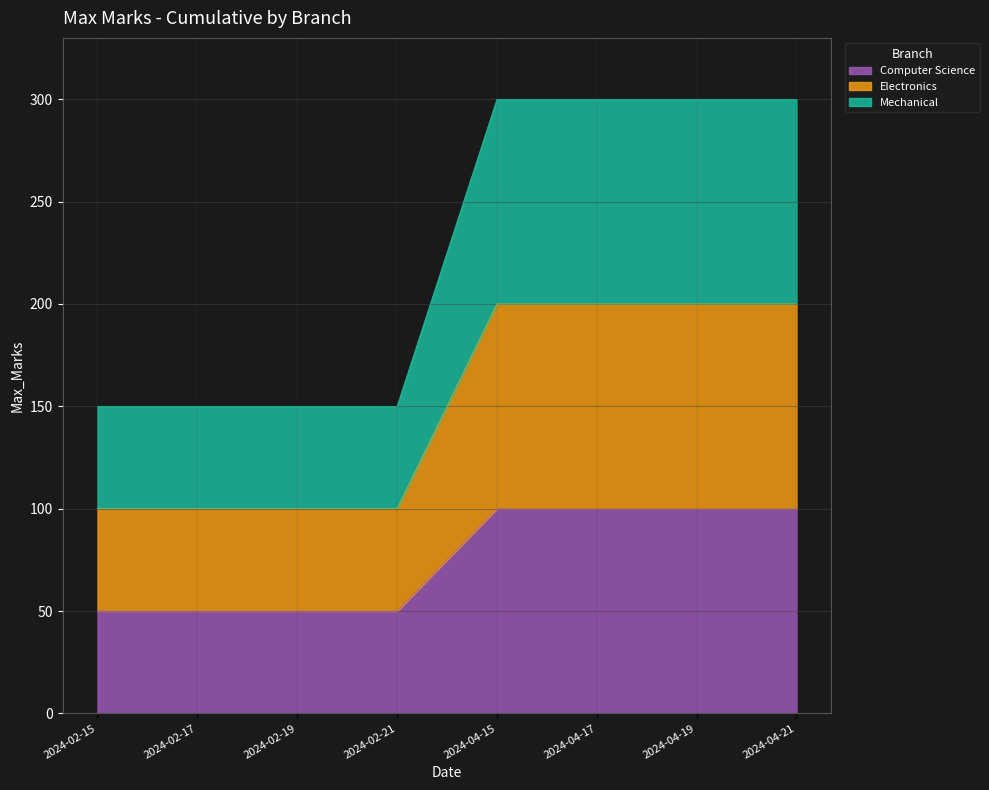

True or false: Computer Science has more than 2 interior local peaks.

False